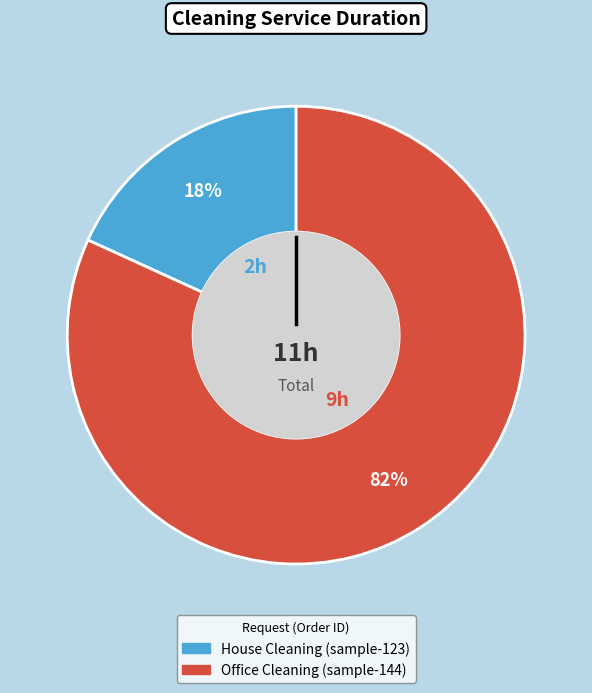

To the nearest percent, what is the difference between the largest and smallest slice percentages?

64%